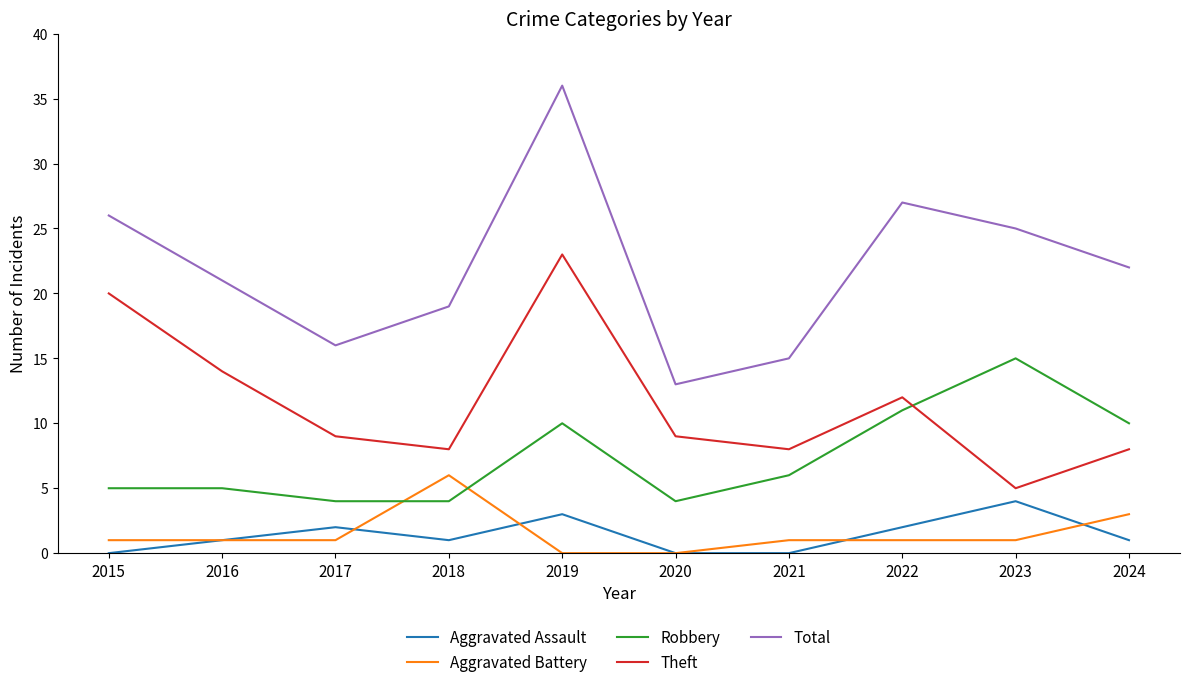

List the labels in order of Total value, smallest first.

2020, 2021, 2017, 2018, 2016, 2024, 2023, 2015, 2022, 2019